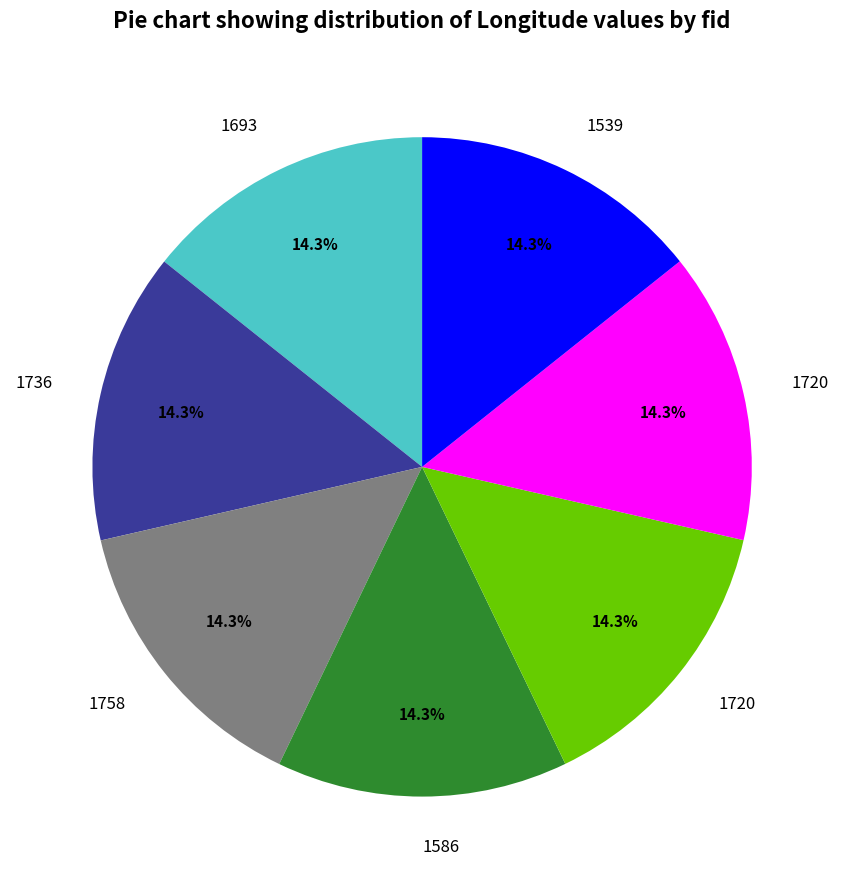

Does any single category account for the majority?

No